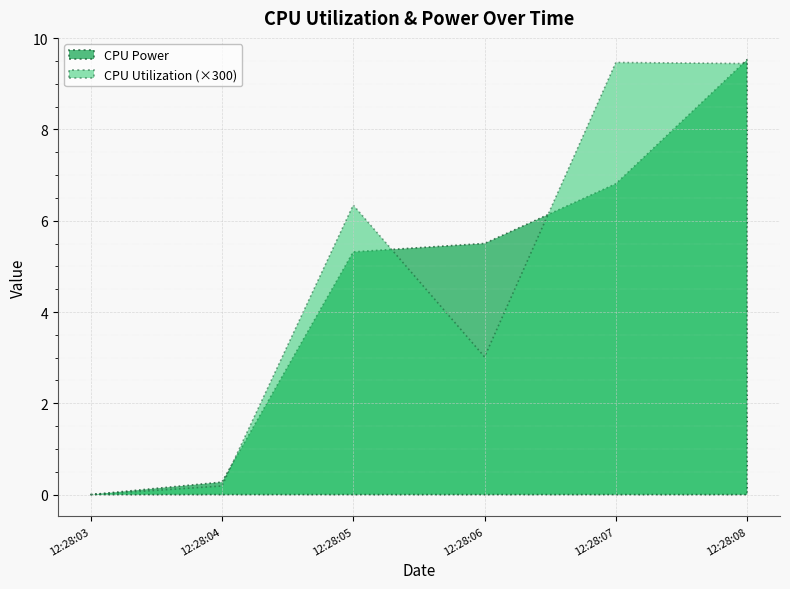

What is the sum of all CPU Utilization values?

0.1